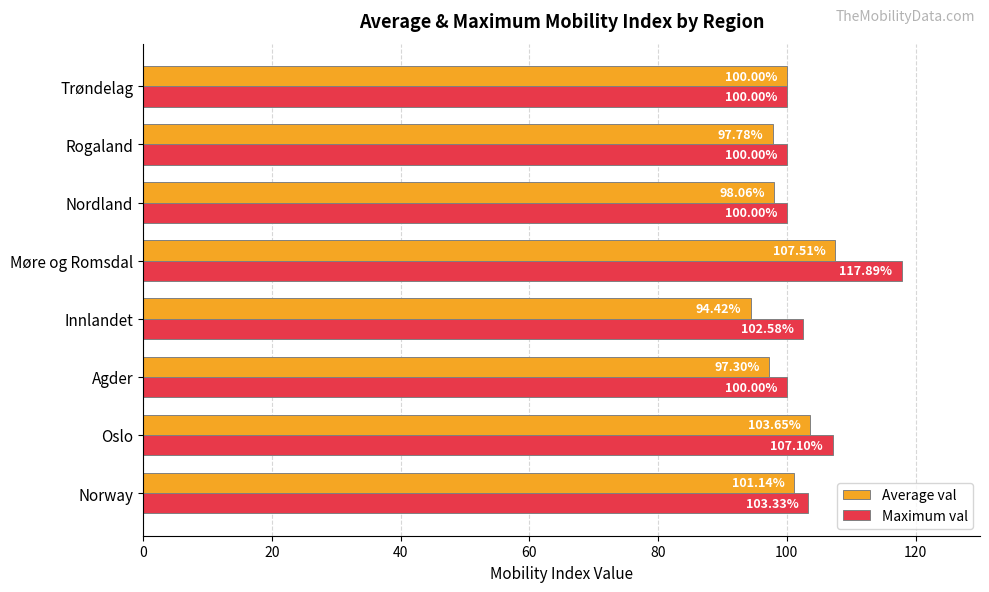

At which label does Maximum val reach its peak?

Møre og Romsdal